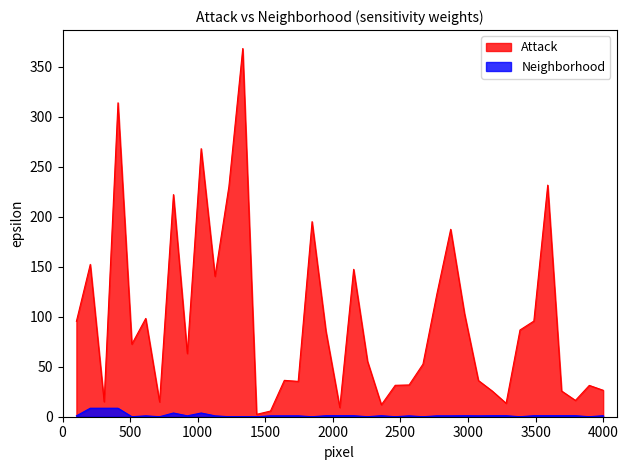

What is the highest value of the Neighborhood series?

8.5